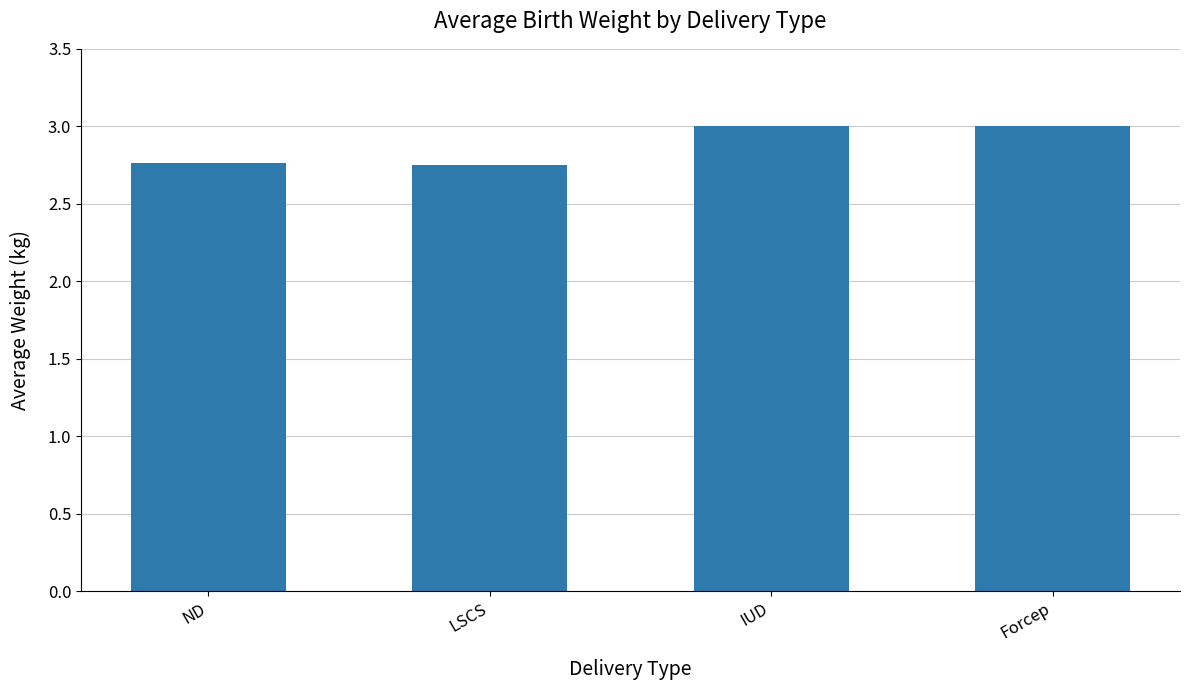

Are the bars grouped side by side (vs. stacked)?

No